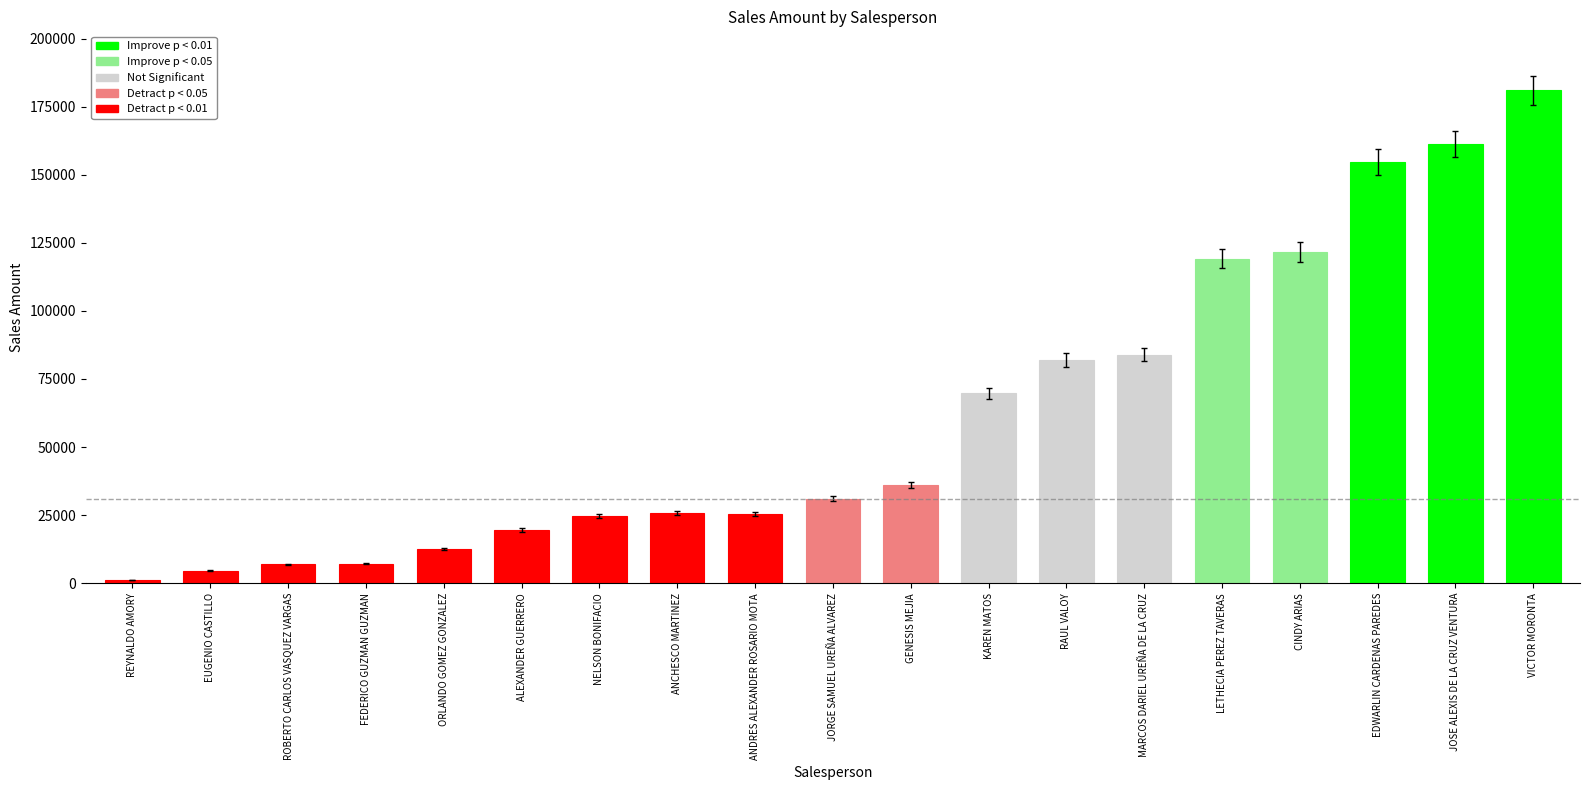

The chart shows a value of 47124.9 at JORGE SAMUEL UREÑA ALVAREZ. True or false?

False